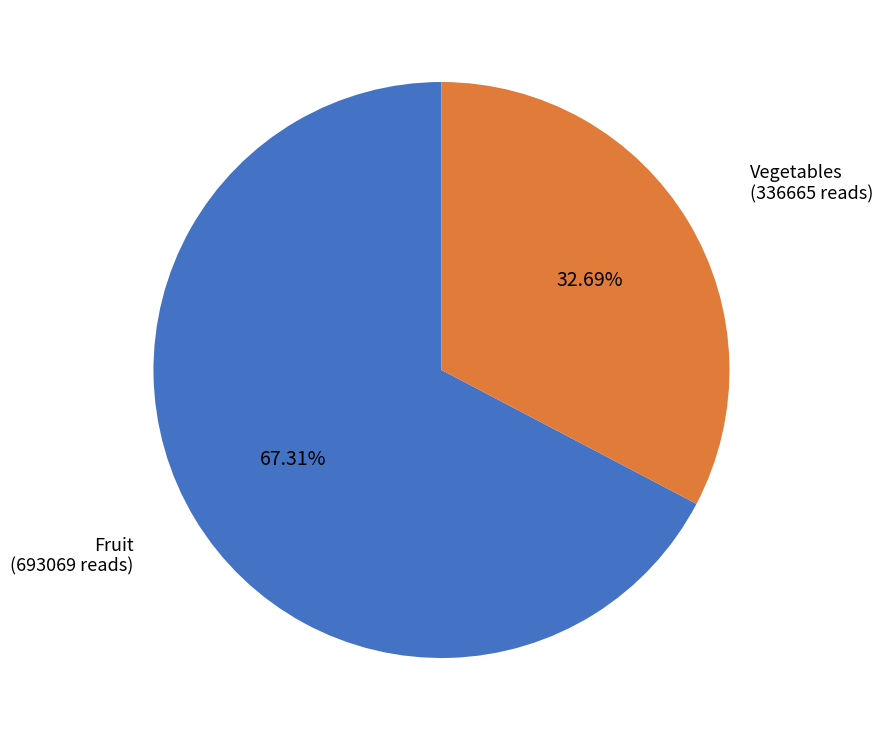

True or false: Fruit accounts for 73% of the total.

False